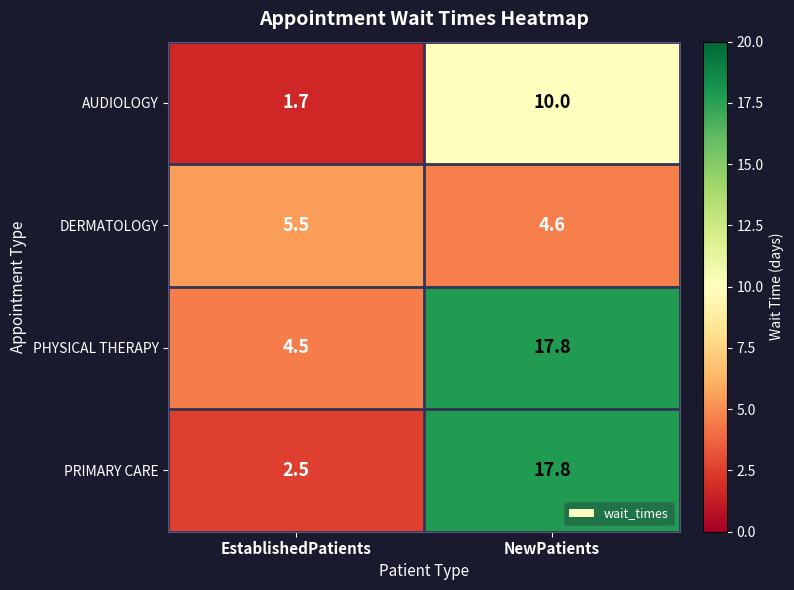

What is the spread (max minus min) of values at NewPatients?

13.2